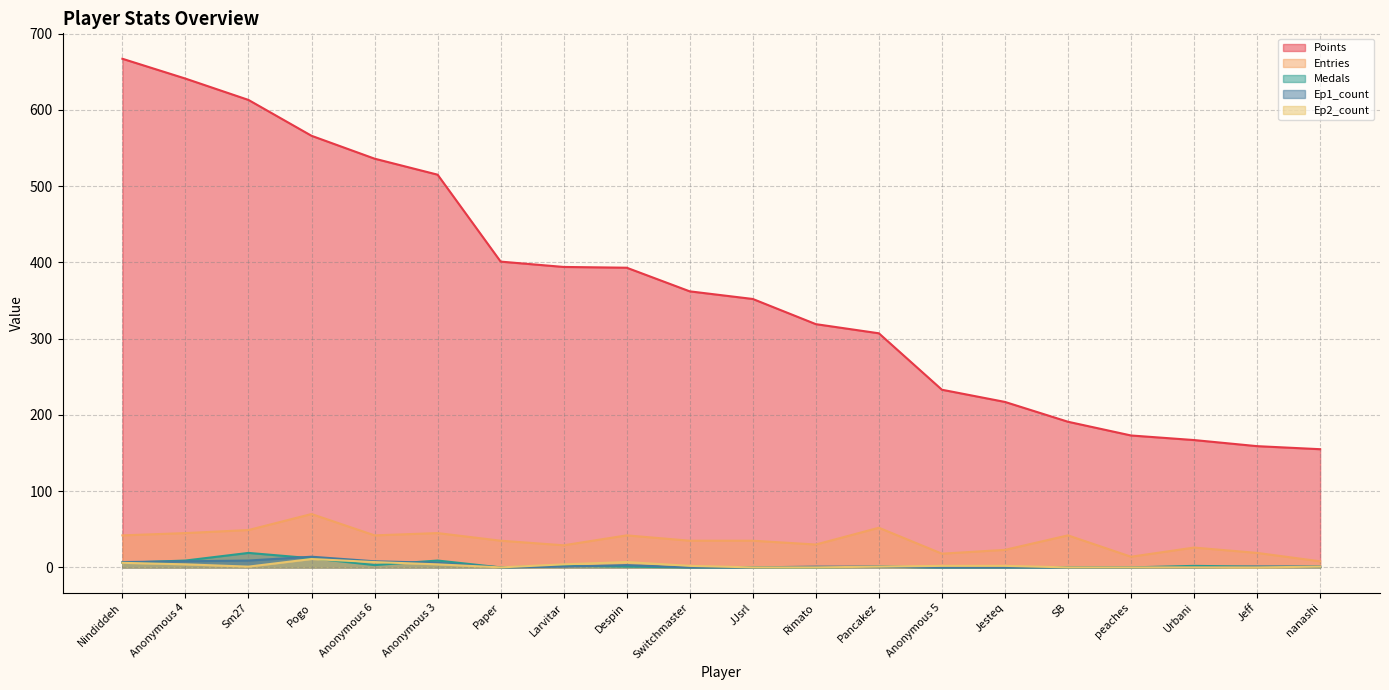

Count the number of data series in this chart.

5